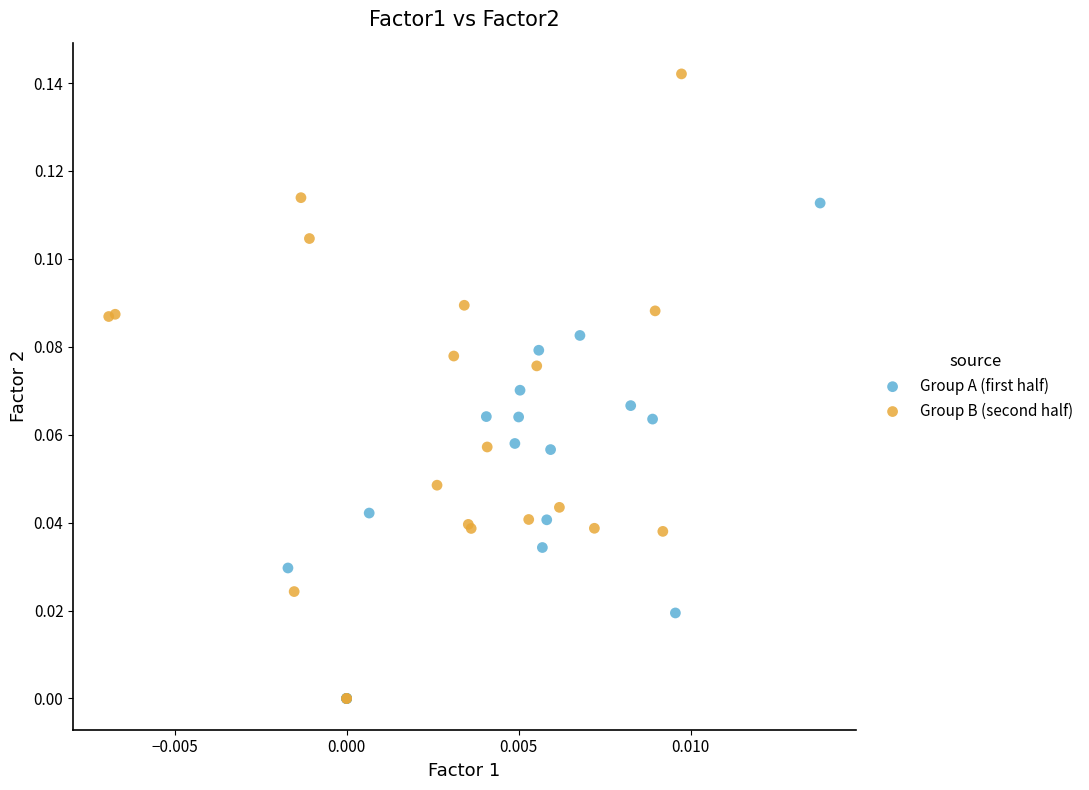

Which series contains the highest Y value?

Group B (second half)